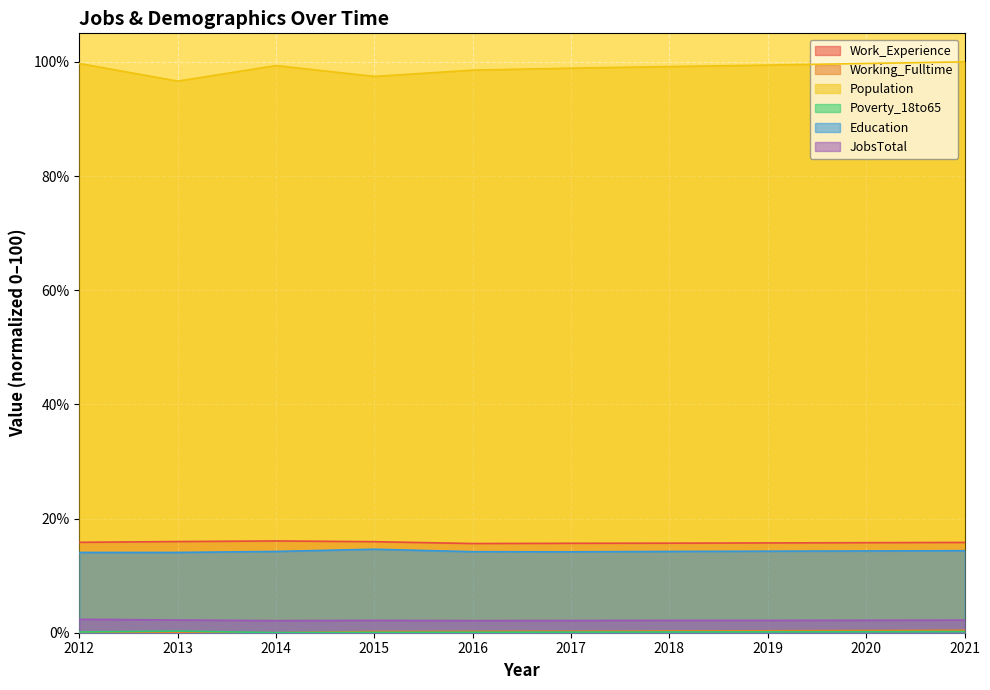

What is the sum of the Work_Experience values at 2019 and 2018?

31.4